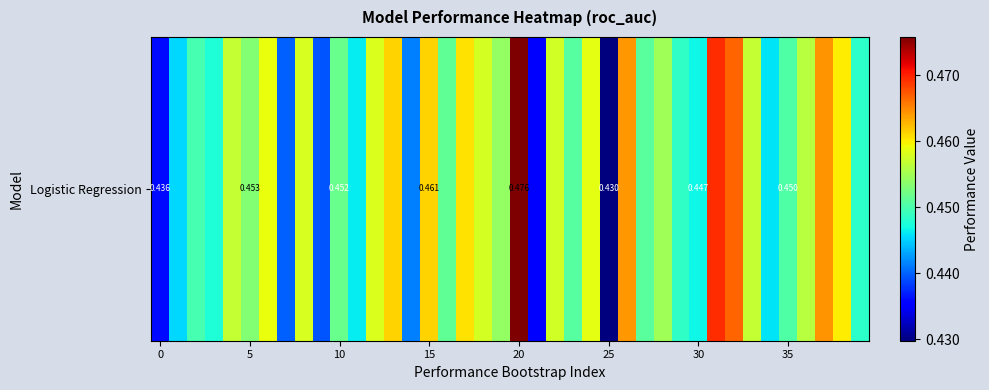

What is the approximate value at 28?

0.5